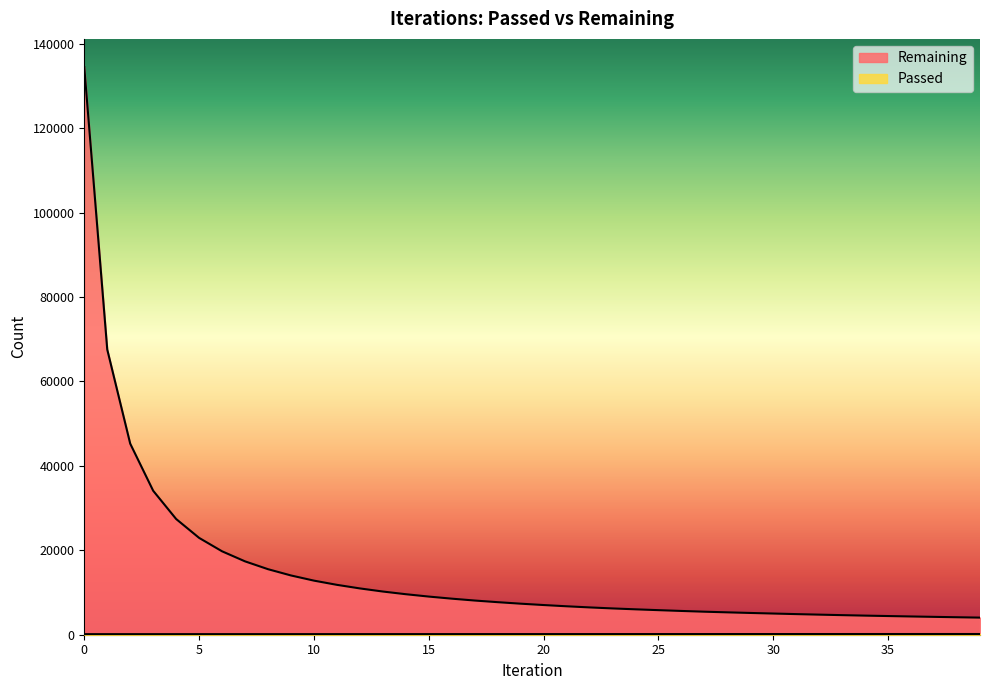

What value does the Remaining series have at 22, to the nearest 100?

6500